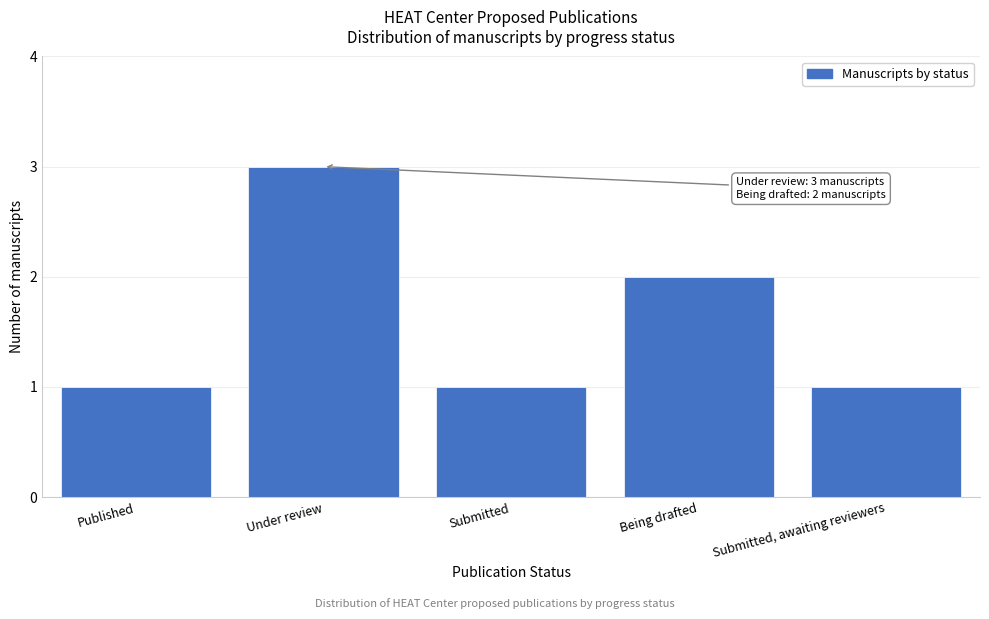

Reading left to right, list all the values displayed in this chart.

1	3	1	2	1